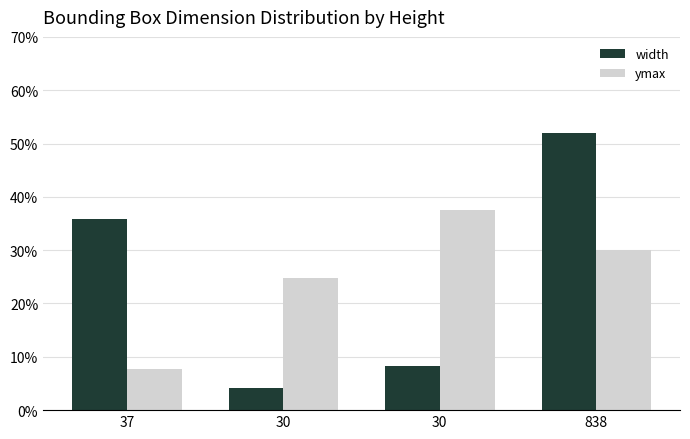

Between 37 and 30, which series saw the biggest shift?

ymax